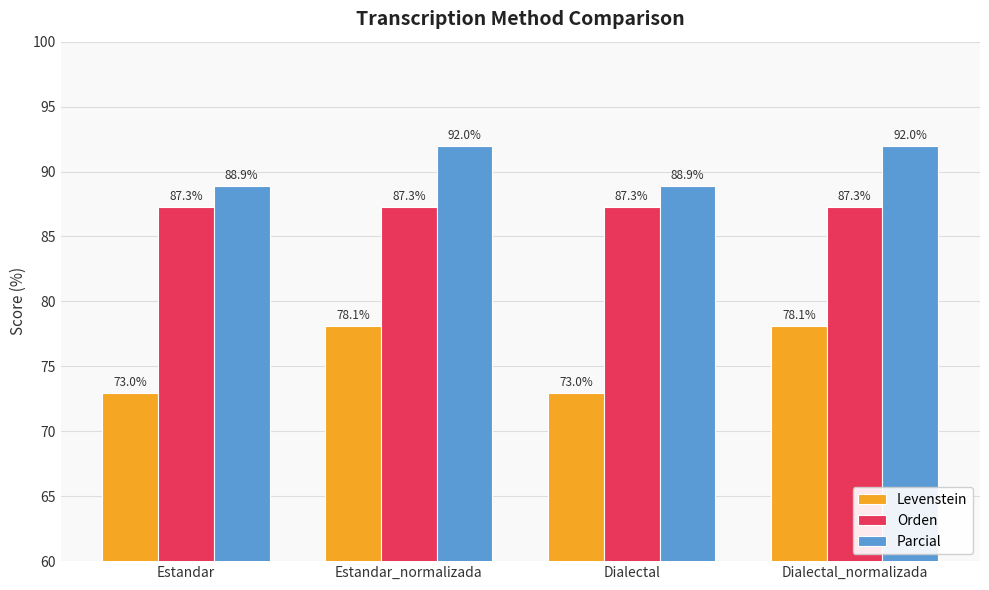

Reading left to right, transcribe all the data shown in this chart.

Levenstein: 73.0	78.1	73.0	78.1
Orden: 87.3	87.3	87.3	87.3
Parcial: 88.9	92.0	88.9	92.0